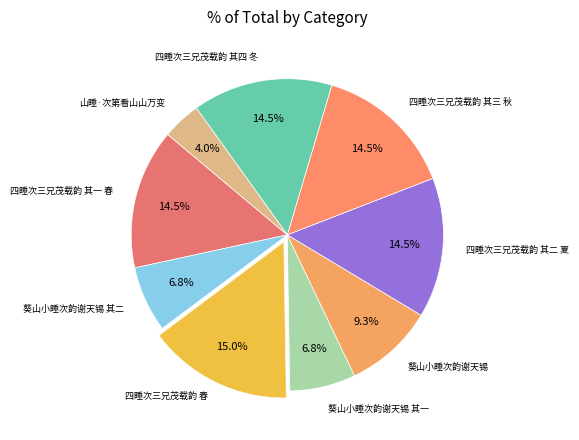

Is the sum of 葵山小睡次韵谢天锡 其一 and 四睡次三兄茂载韵 春 greater than half?

No